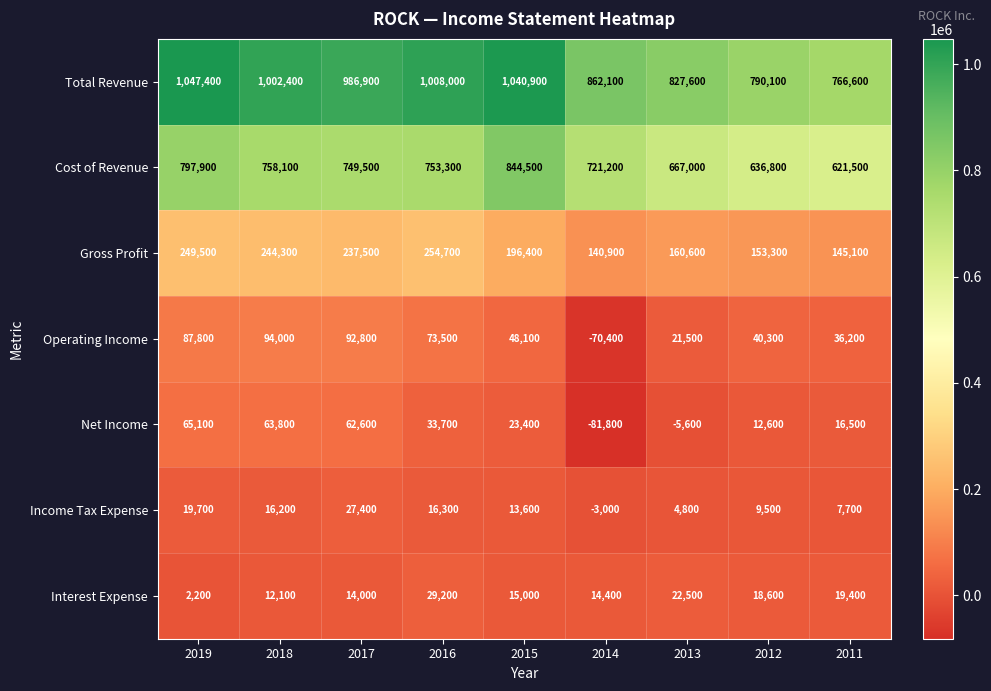

Is it true that Total Revenue equals 1034709 at 2012?

False